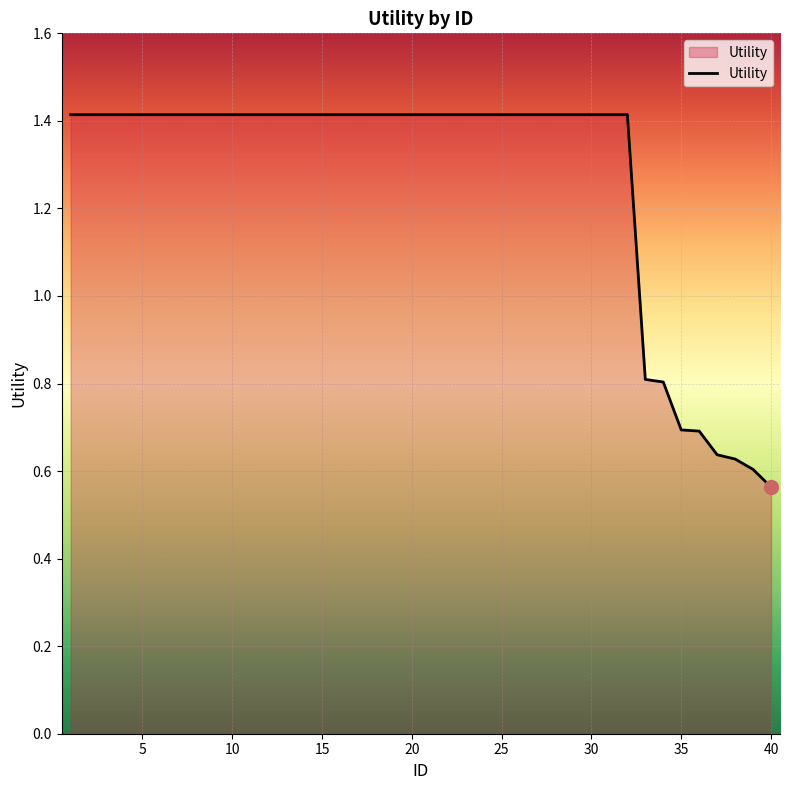

What is the greatest value displayed?

1.4